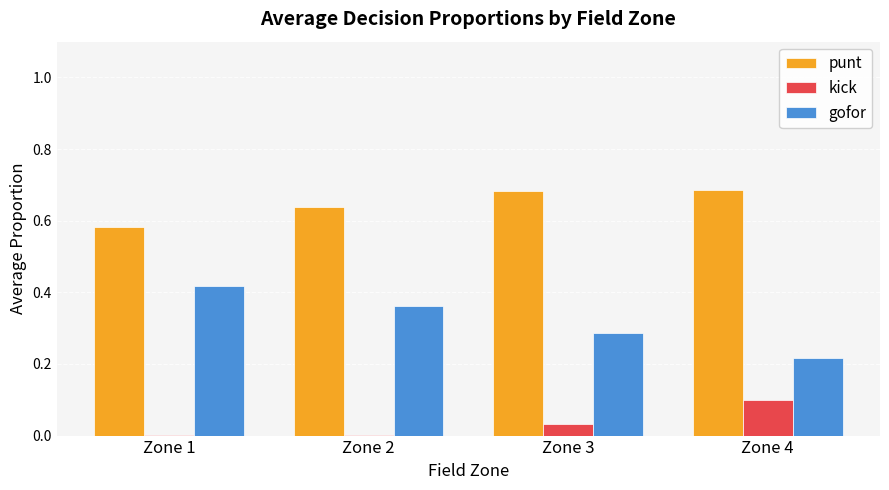

Is it true that punt equals 0.3 at Zone 4?

False